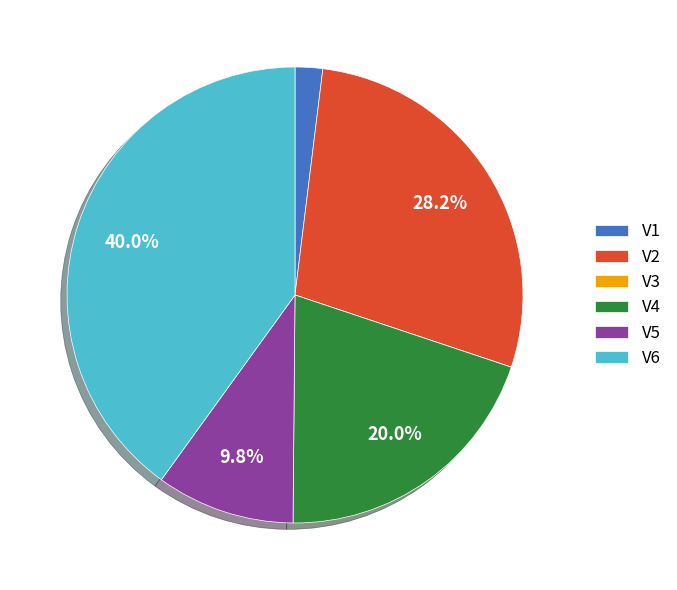

What percentage is the V5 slice, to the nearest percent?

10%